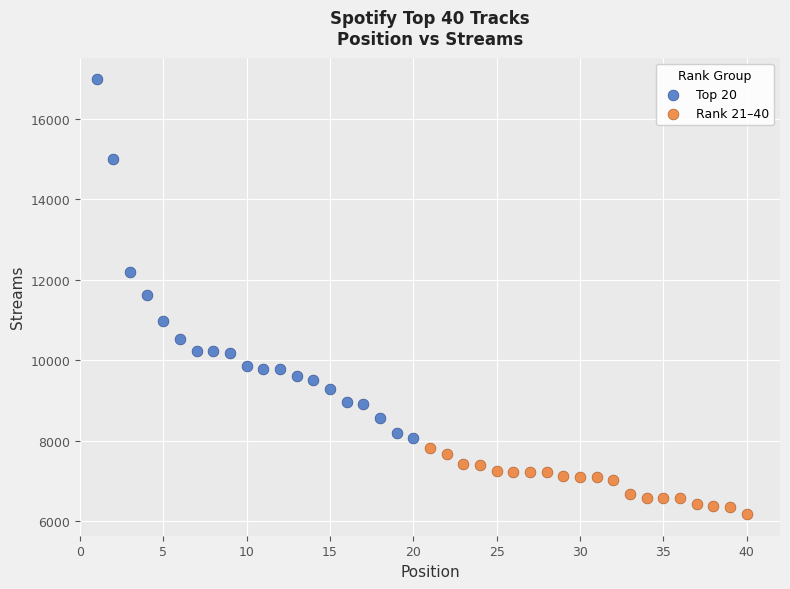

Which series contains the lowest Y value?

Rank 21–40